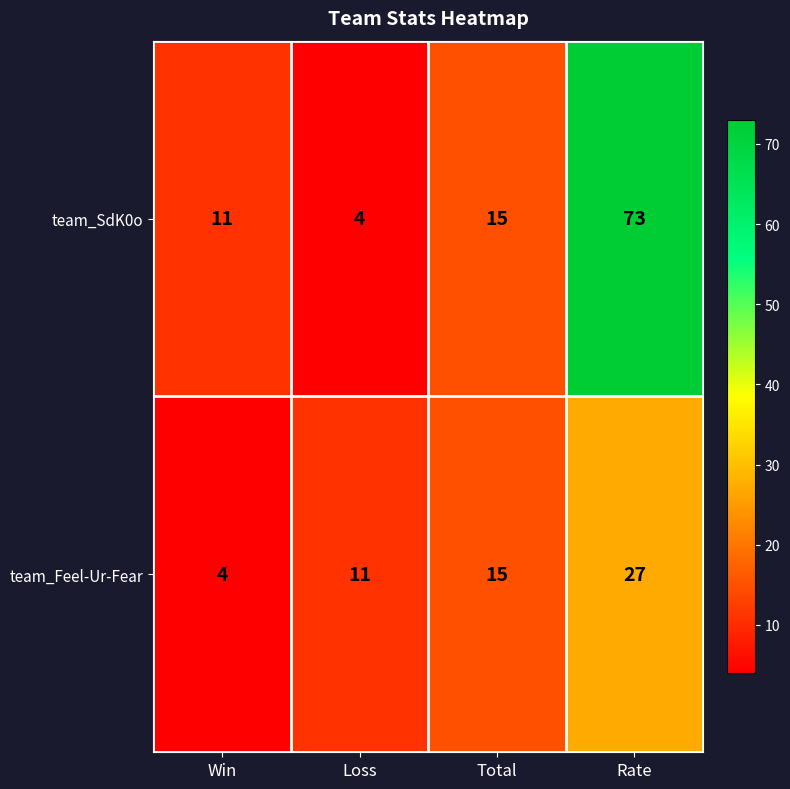

Is it true that team_Feel-Ur-Fear equals 4 at Win?

True